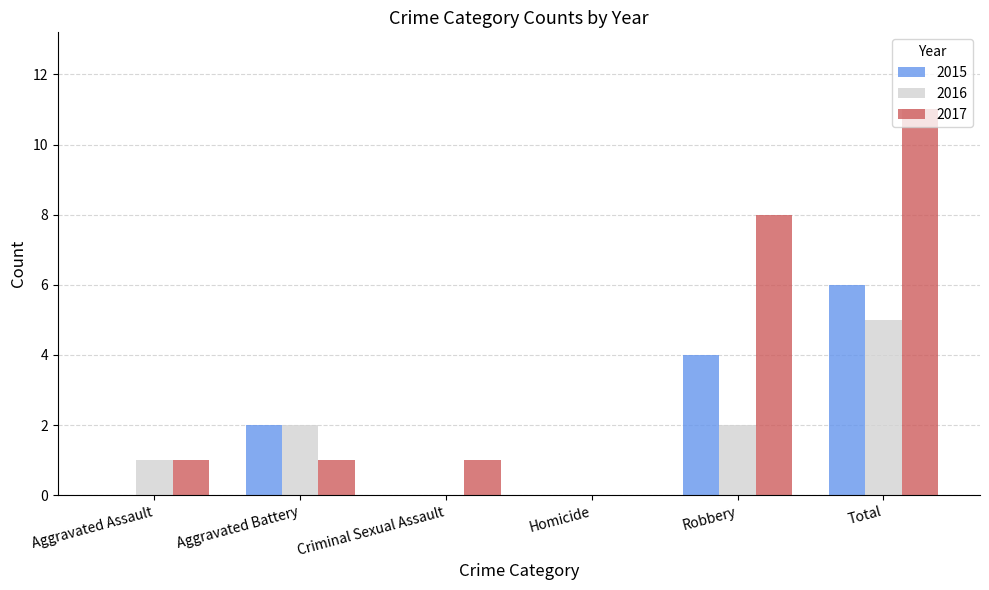

At which category is the sum across all series the highest?

Total